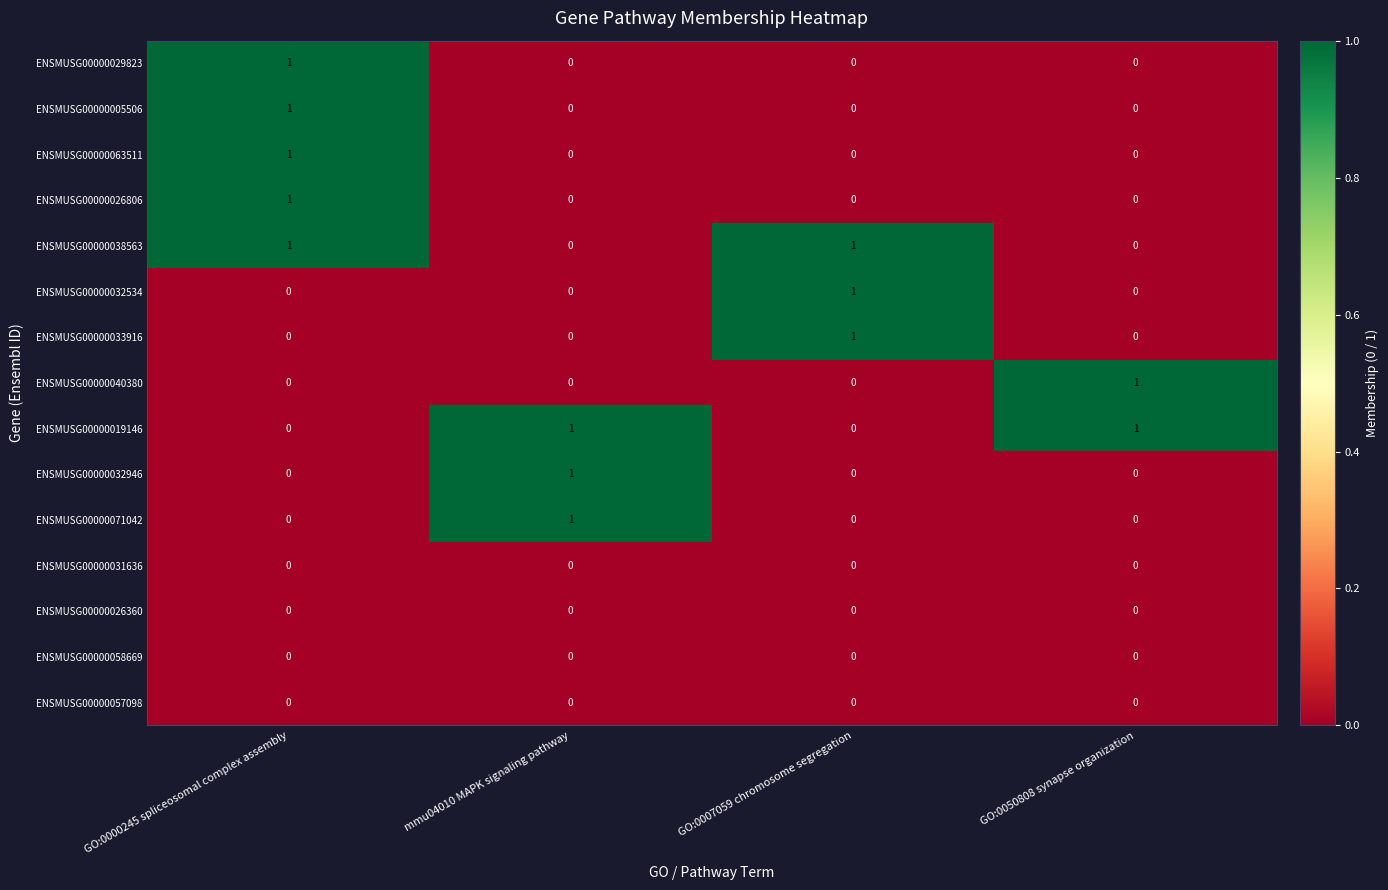

True or false: ENSMUSG00000005506 has a value of 0 at GO:0050808 synapse organization.

True